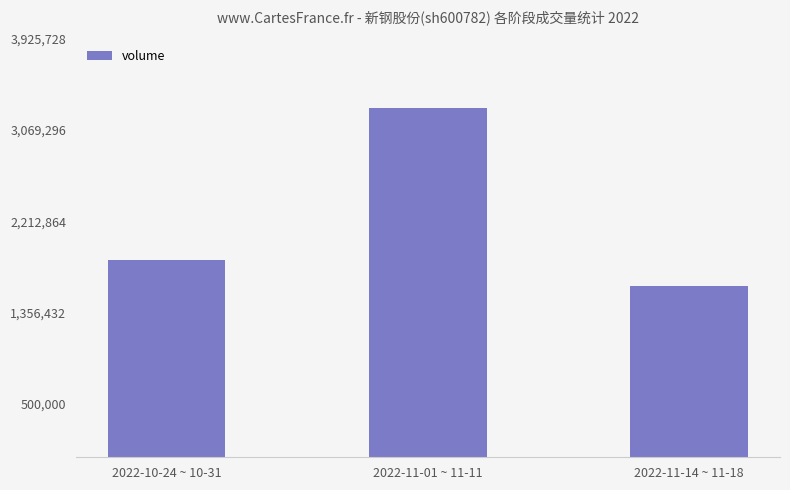

Rank the categories by value from lowest to highest.

2022-11-14 ~ 11-18, 2022-10-24 ~ 10-31, 2022-11-01 ~ 11-11